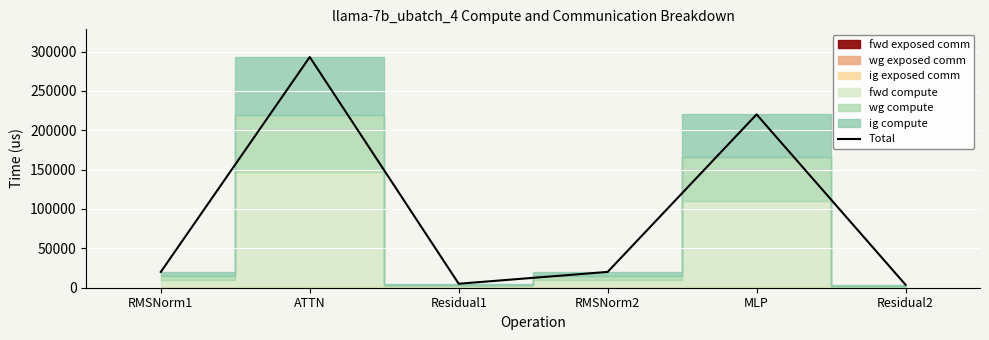

The value at ATTN is 381710.9. True or false?

False